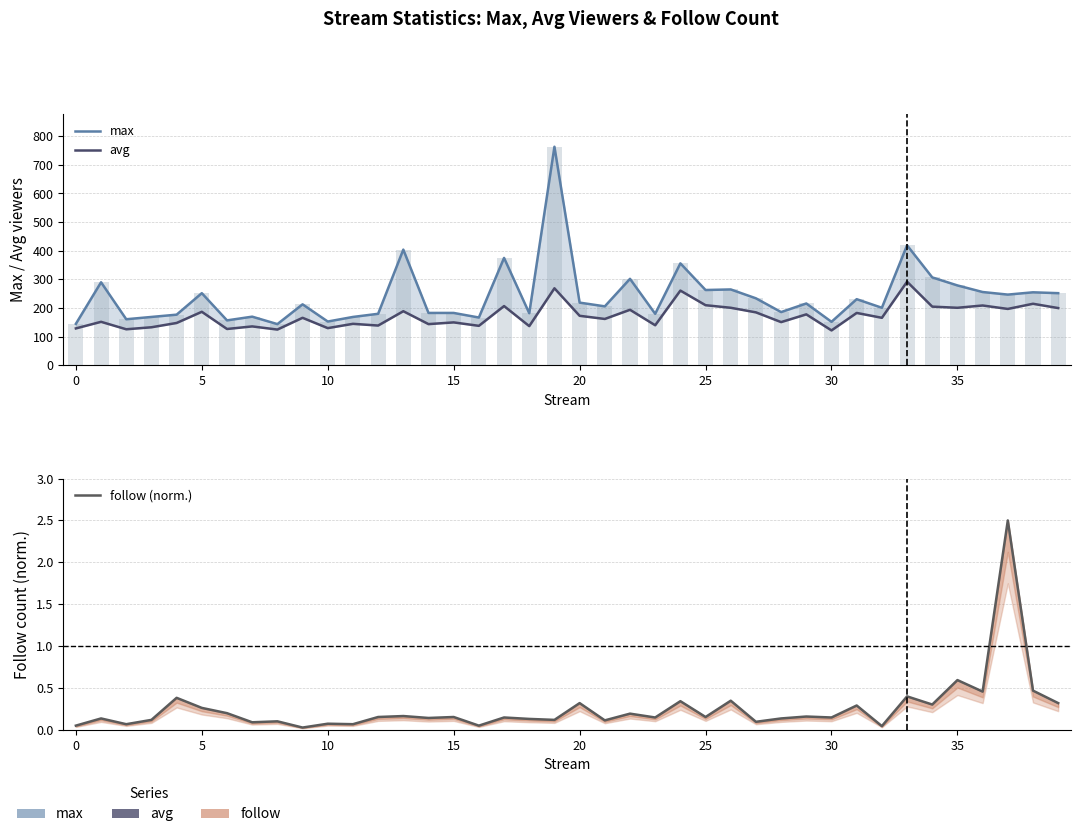

Rank the series by their average value, from highest to lowest.

max, avg, follow (norm.)